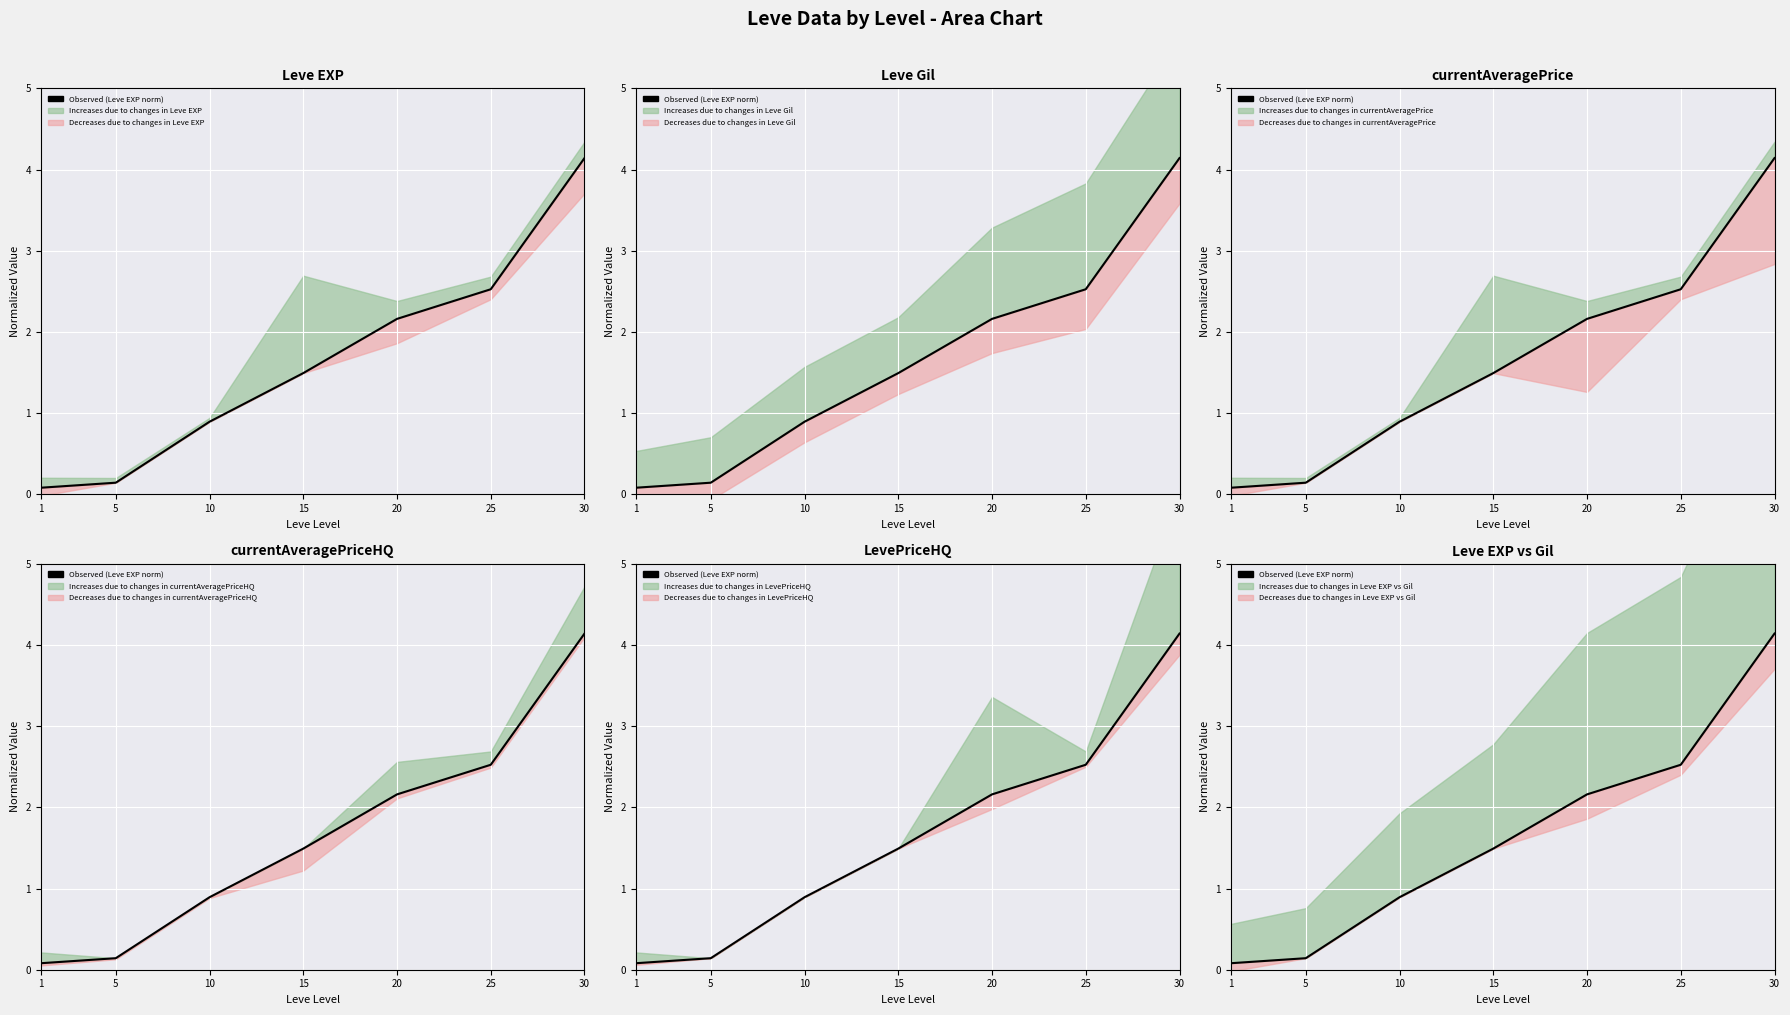

Reading left to right, what are all the values shown in this chart?

1=0.1	5=0.1	10=0.9	15=1.5	20=2.2	25=2.5	30=4.1